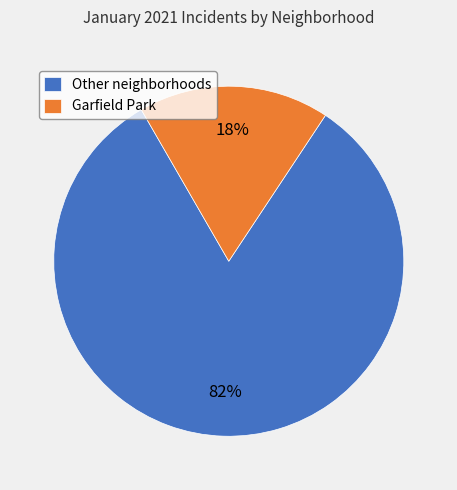

Between Garfield Park and Other neighborhoods, which is larger?

Other neighborhoods